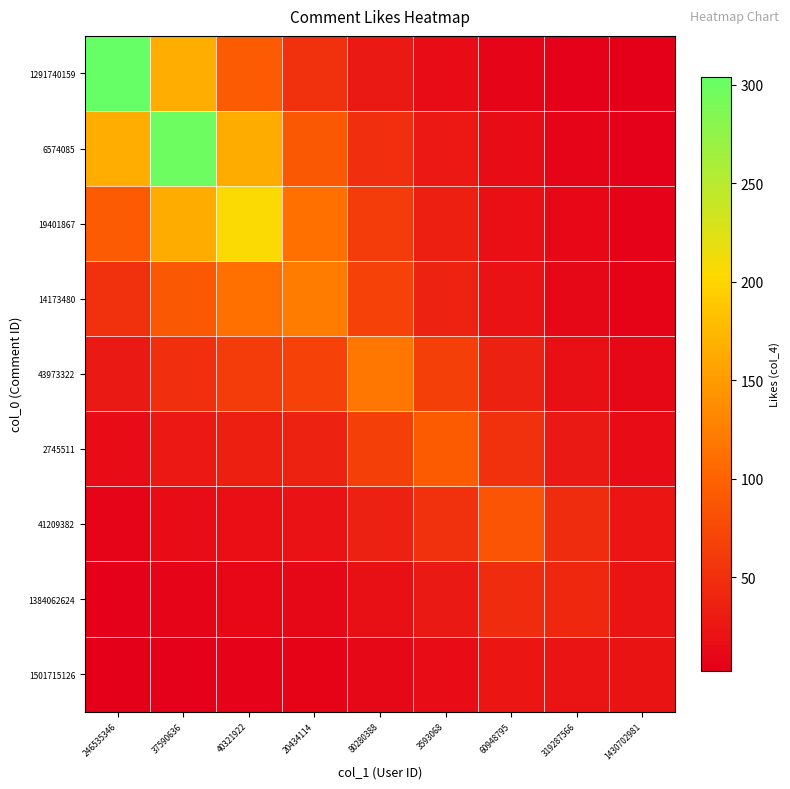

At which category is the sum across all series the highest?

37590636